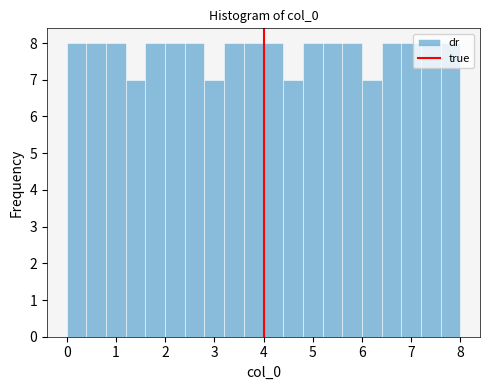

Reading left to right, list every bar in this chart as the range it spans on the x-axis followed by its height. The values are not printed on the chart, so give them approximately, as read against the axis.

0.0 to 0.4: 8
0.4 to 0.8: 8
0.8 to 1.2: 8
1.2 to 1.6: 7
1.6 to 2.0: 8
2.0 to 2.4: 8
2.4 to 2.8: 8
2.8 to 3.2: 7
3.2 to 3.6: 8
3.6 to 4.0: 8
4.0 to 4.4: 8
4.4 to 4.8: 7
4.8 to 5.2: 8
5.2 to 5.6: 8
5.6 to 6.0: 8
6.0 to 6.4: 7
6.4 to 6.8: 8
6.8 to 7.2: 8
7.2 to 7.6: 8
7.6 to 8.0: 8